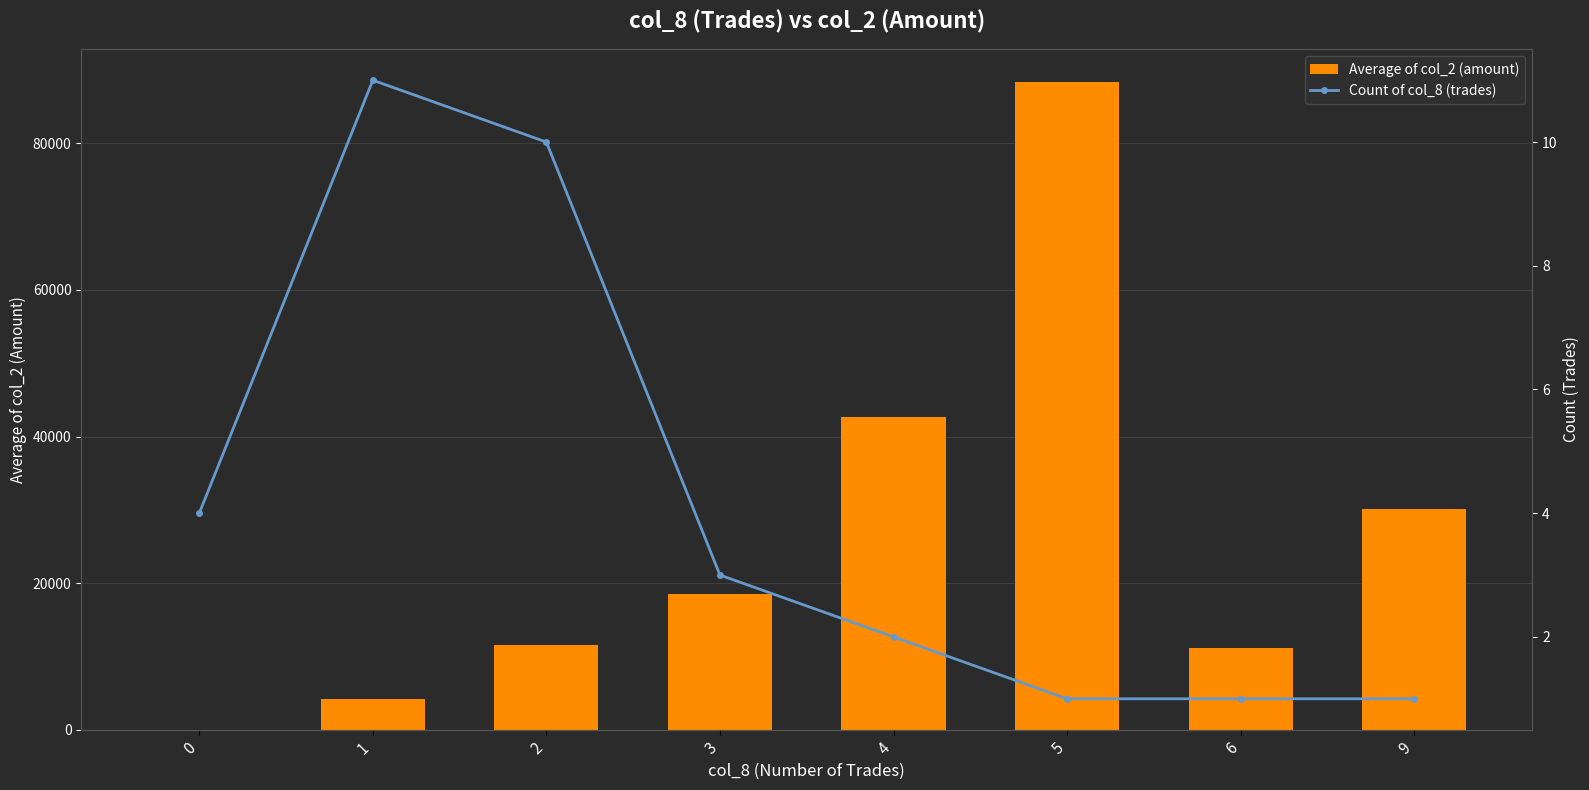

List the series in order of their overall mean, lowest first.

Count of col_8 (trades), Average of col_2 (amount)